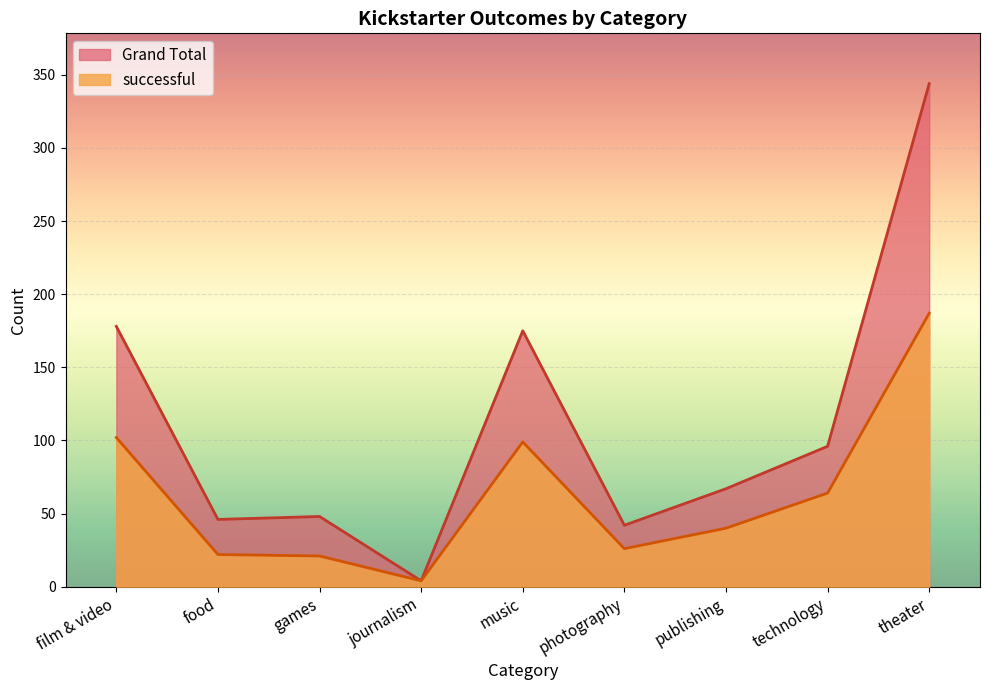

How many lines are shown in the chart?

2